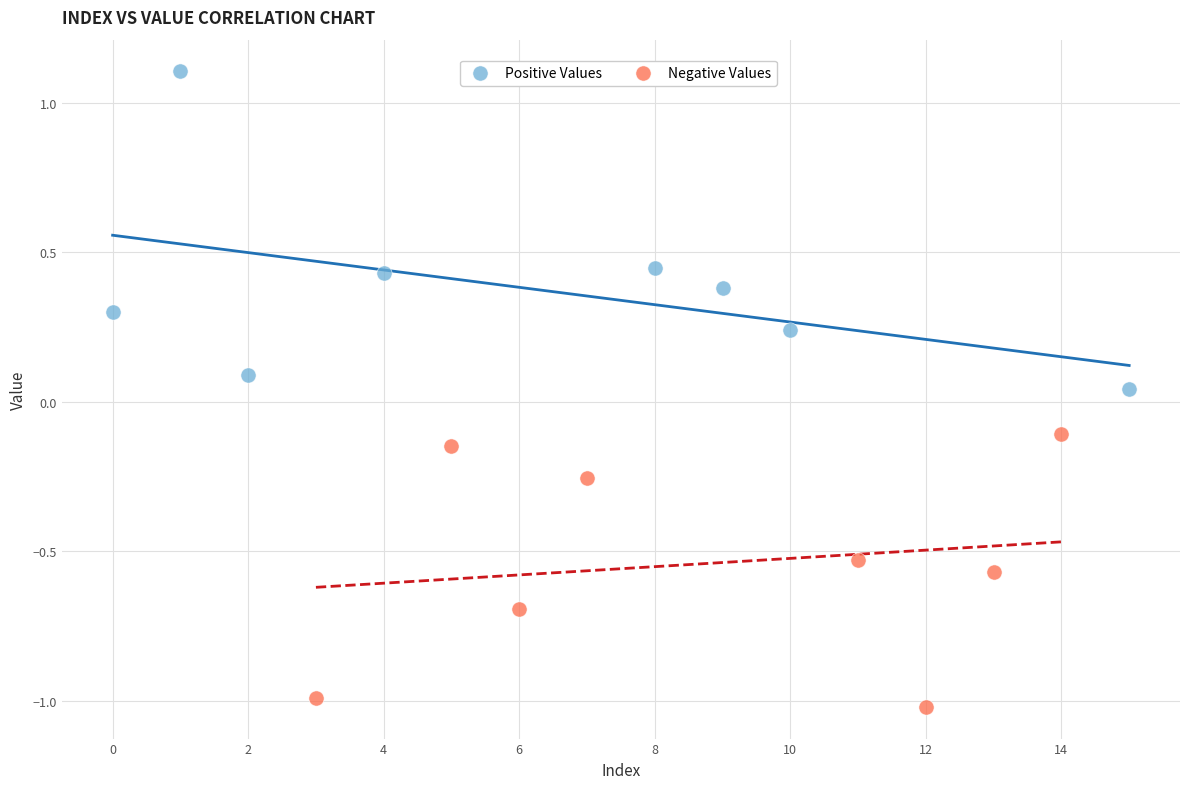

Which series reaches the maximum Y coordinate?

Positive Values